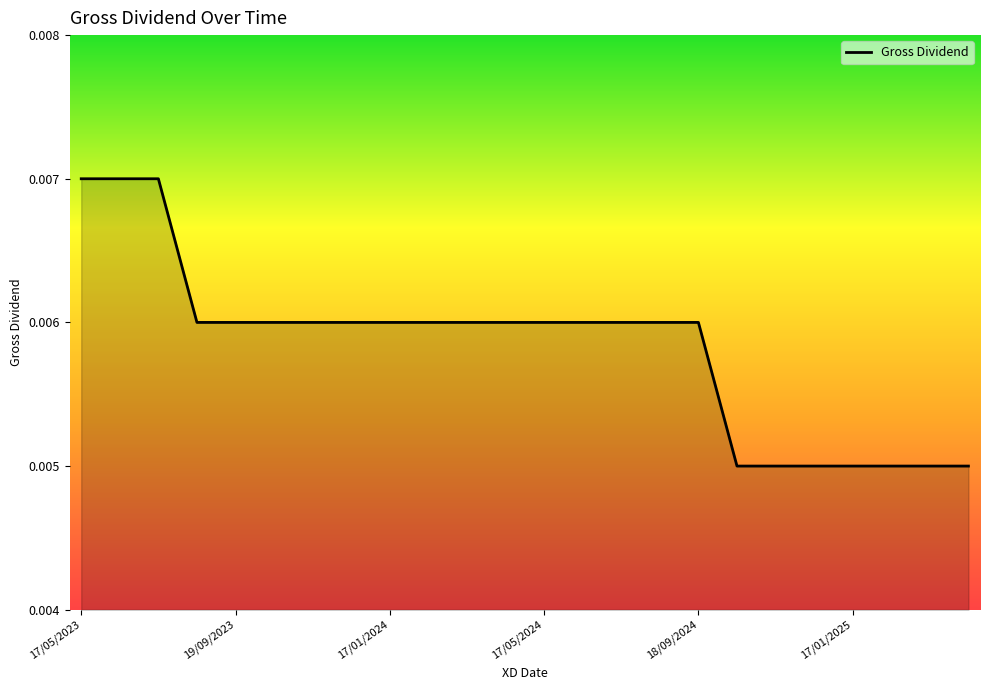

Count the number of categories in the chart.

24